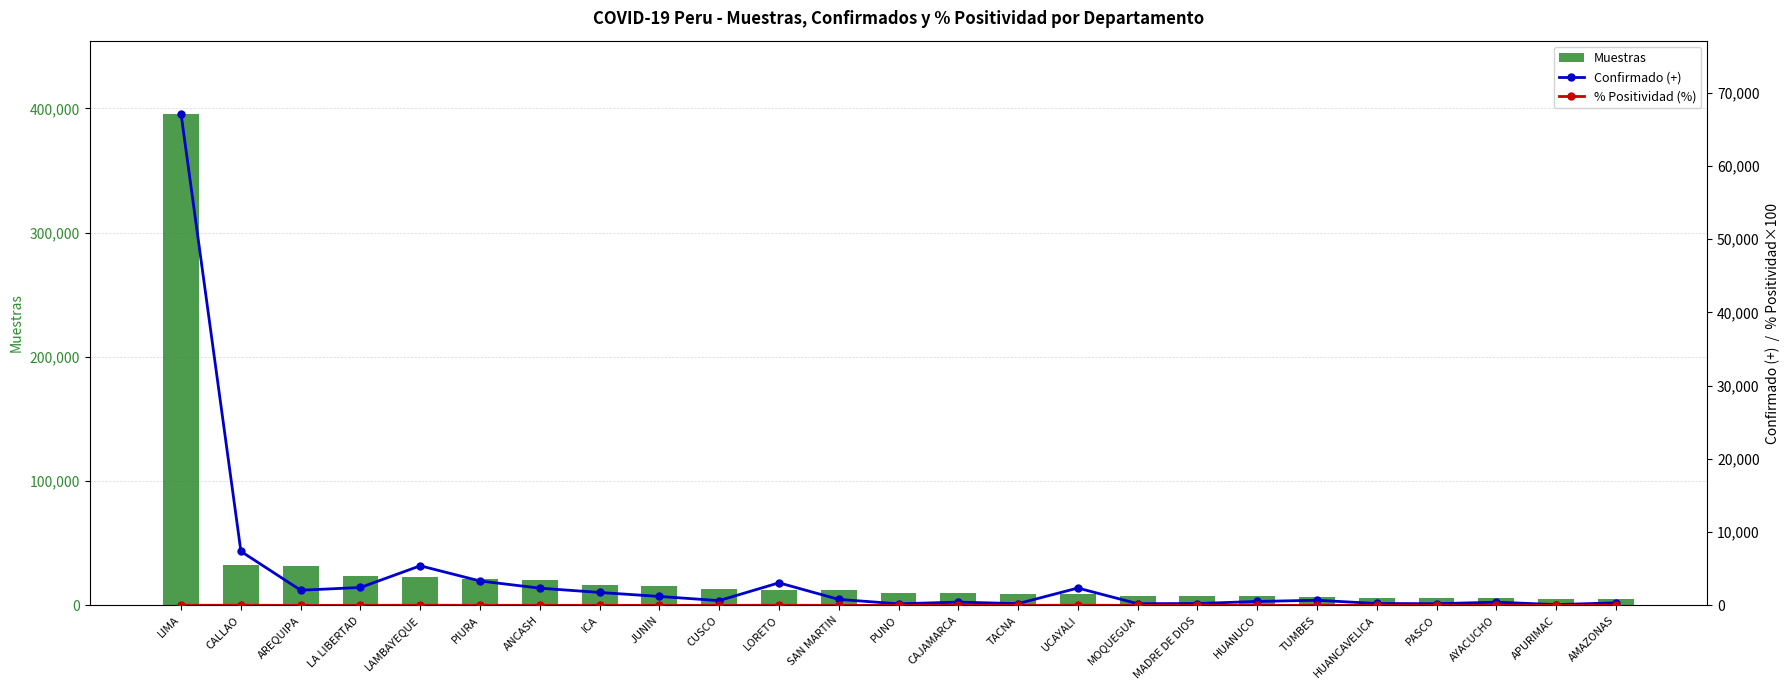

What is the sum of all % Positividad (%) values?

245.8